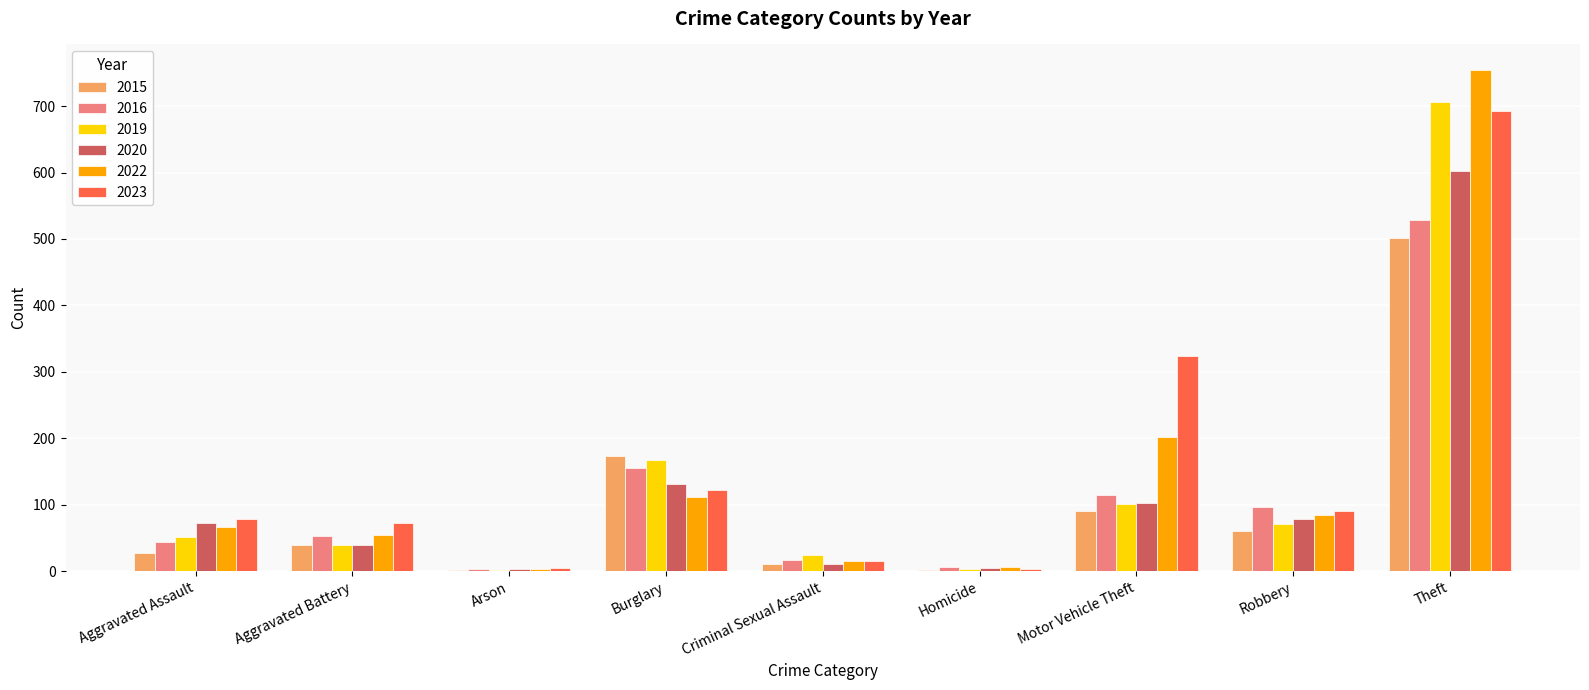

How many categories are shown in the chart?

9